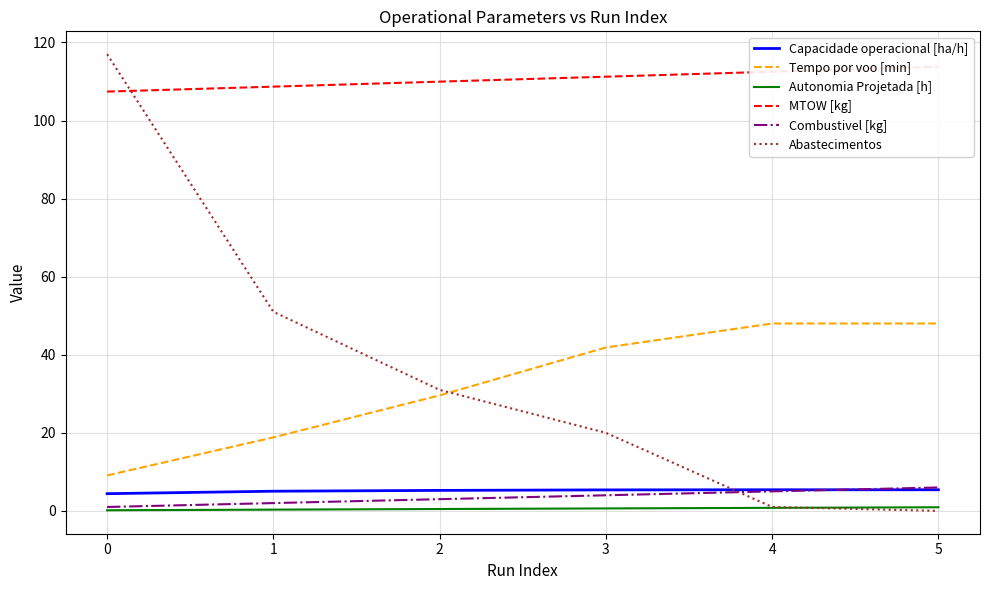

What is the maximum value shown in the chart?

117.0